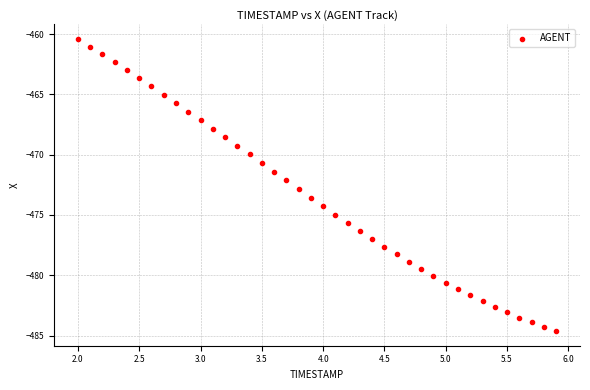

What is the range of X values (max minus min)?

3.9